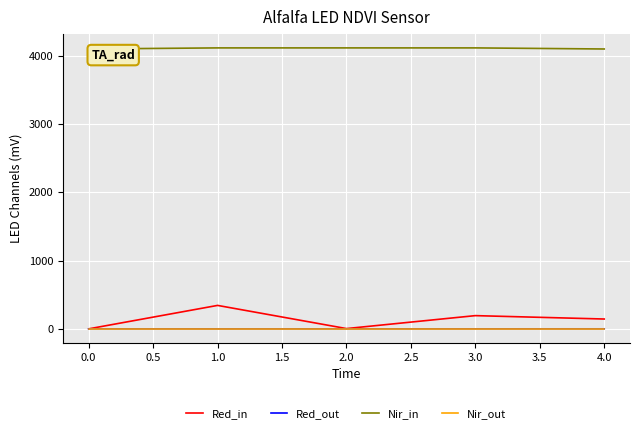

True or false: Red_in and Nir_in intersect in this chart.

False